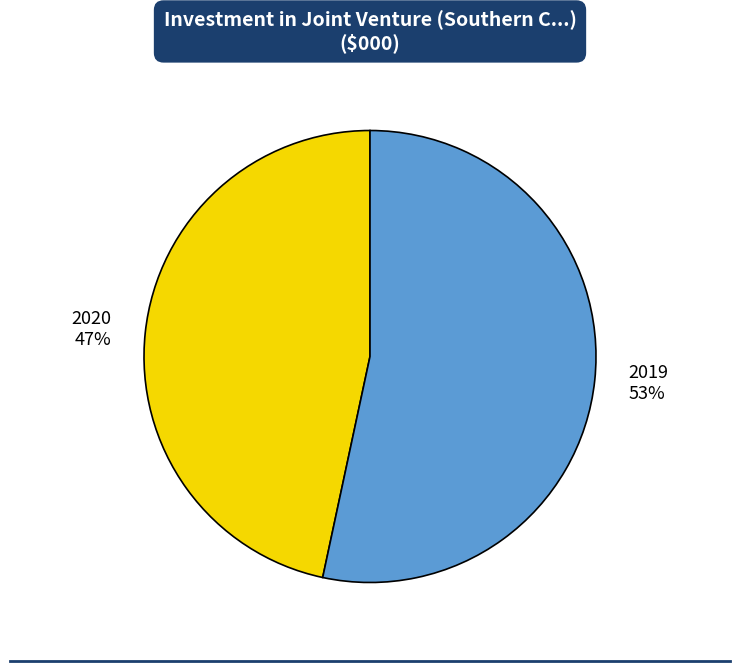

Is 2020 the majority of the pie?

No